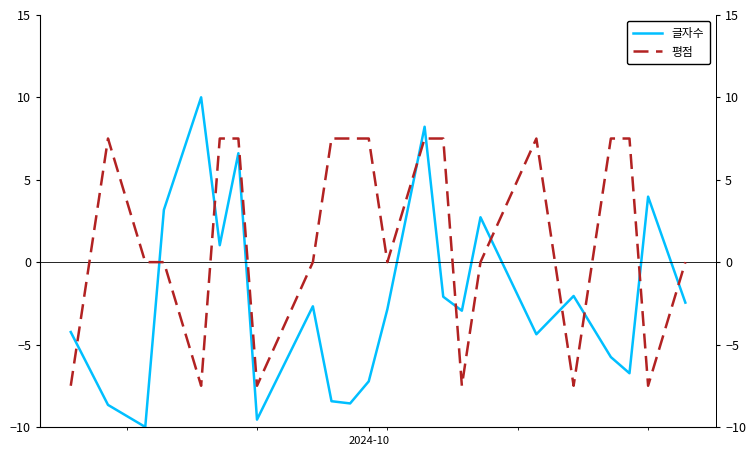

True or false: 글자수 and 평점 intersect in this chart.

True